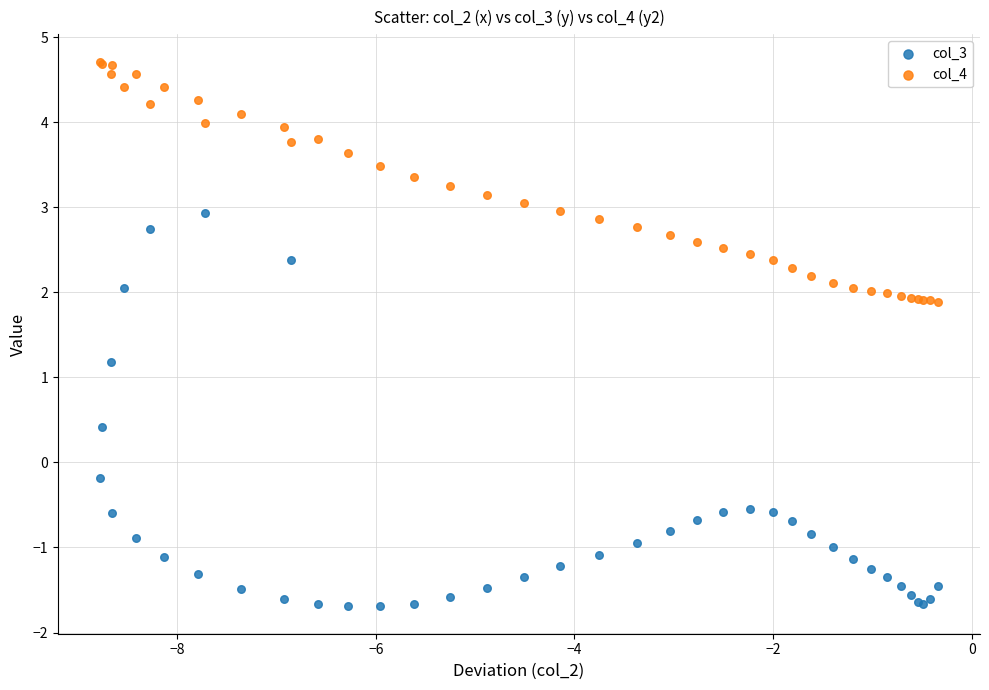

Which series contains the highest Y value?

col_4